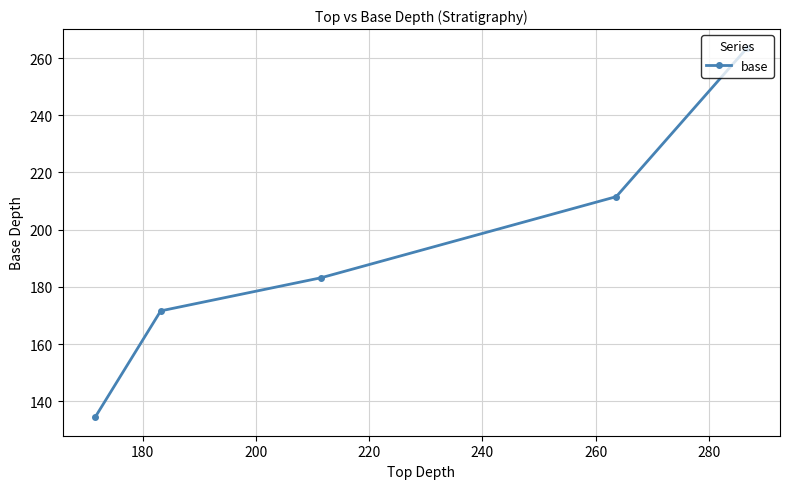

What is the greatest value displayed?

263.7